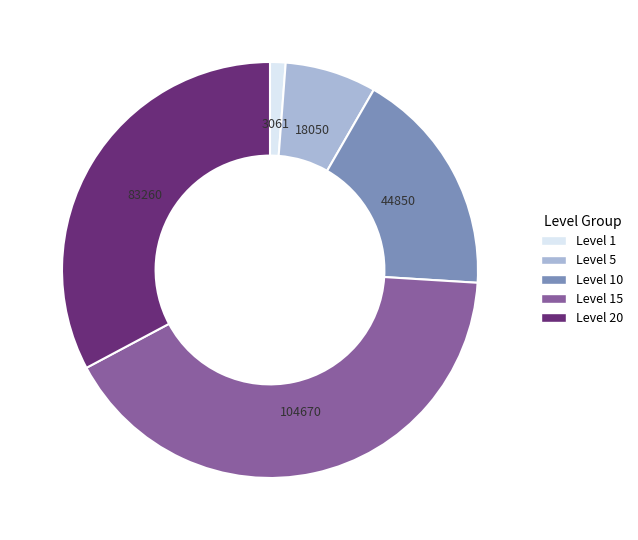

Is there a majority slice in this chart?

No